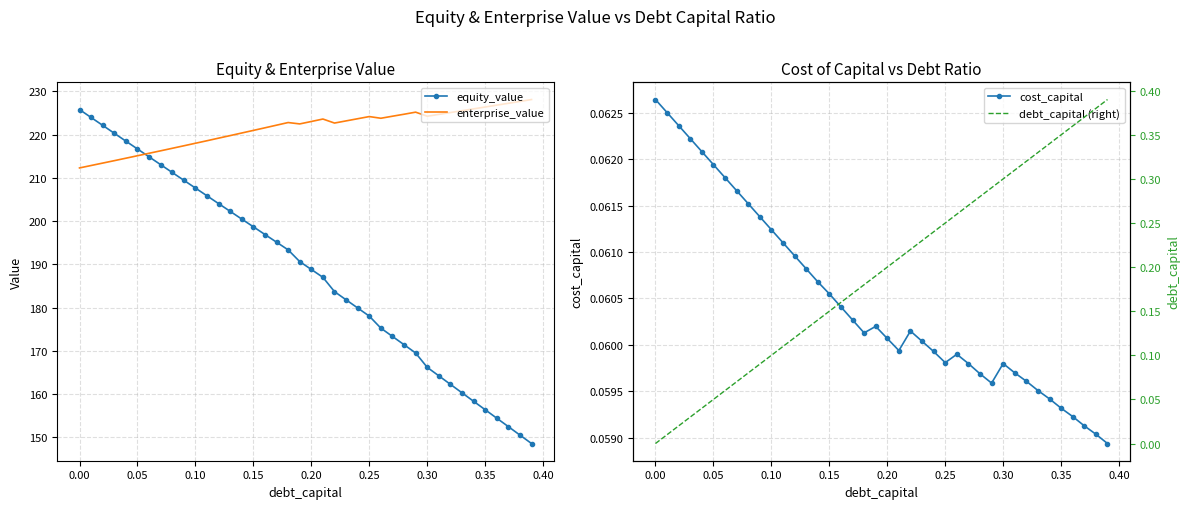

True or false: debt_capital (right) and equity_value intersect in this chart.

False